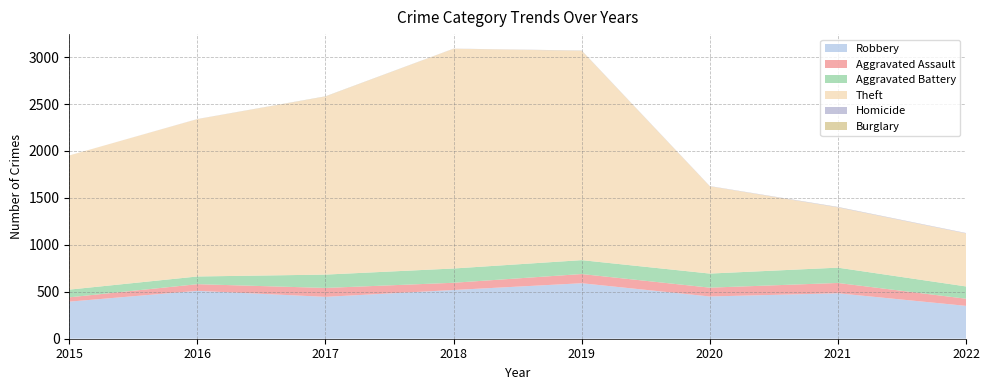

Reading left to right, transcribe all the data shown in this chart.

Robbery: 395	510	446	519	591	450	484	350
Aggravated Assault: 46	71	95	77	98	94	110	76
Aggravated Battery: 82	82	142	152	148	150	163	131
Theft: 1429	1676	1896	2341	2230	930	642	565
Homicide: 0	1	1	1	2	2	4	4
Burglary: 0	0	2	0	1	0	1	0